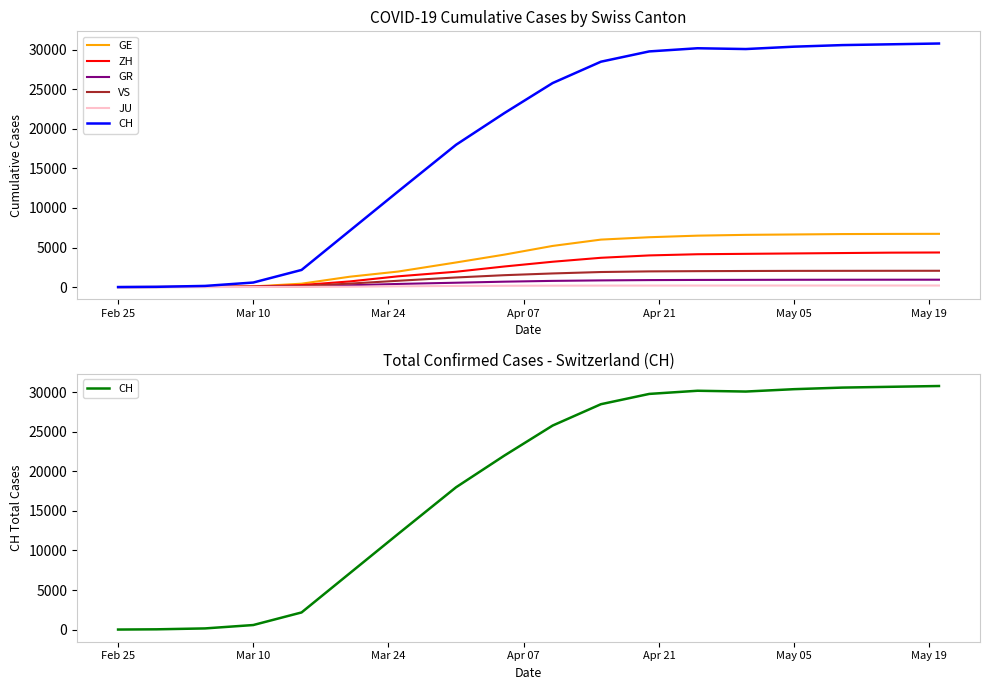

Which series has the largest total across all categories?

CH